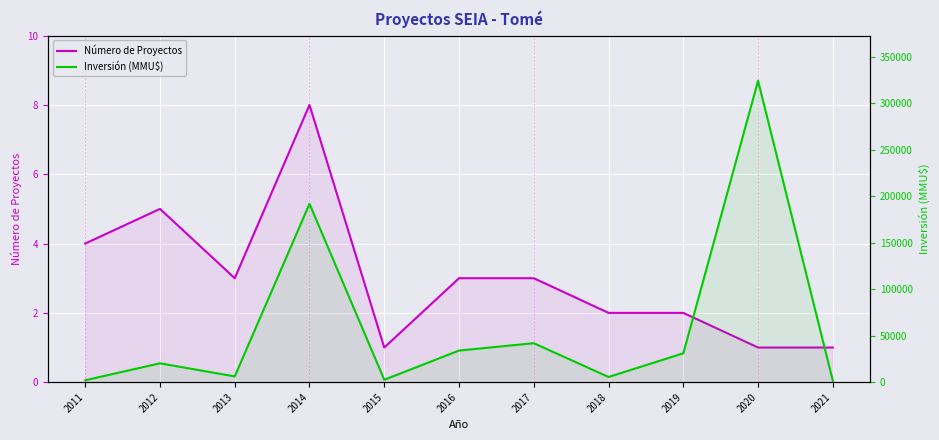

How many distinct data groups are displayed?

2